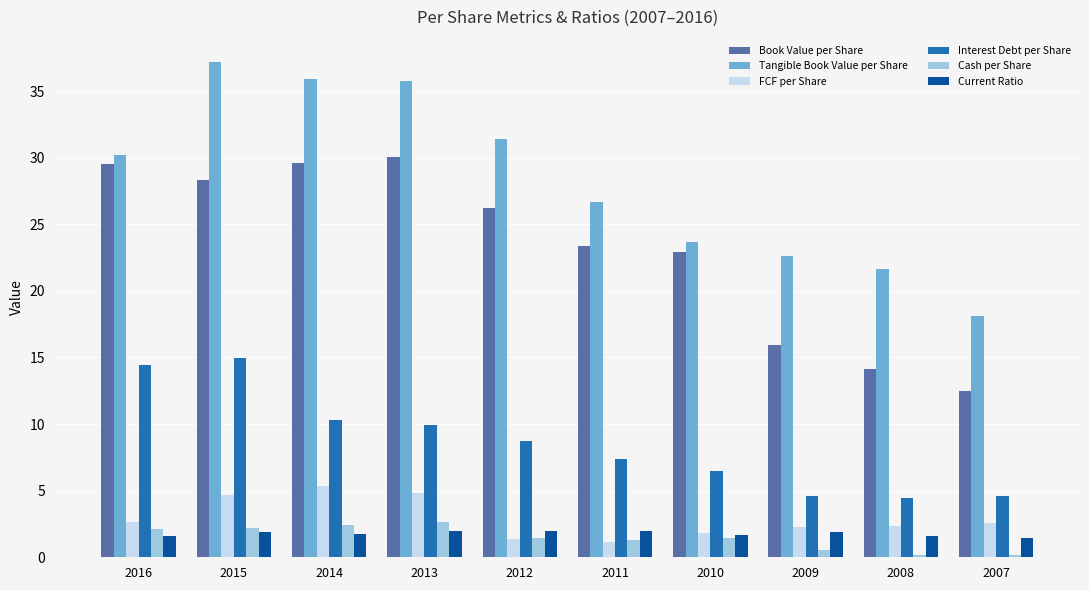

Which label corresponds to the largest value in the chart?

2015